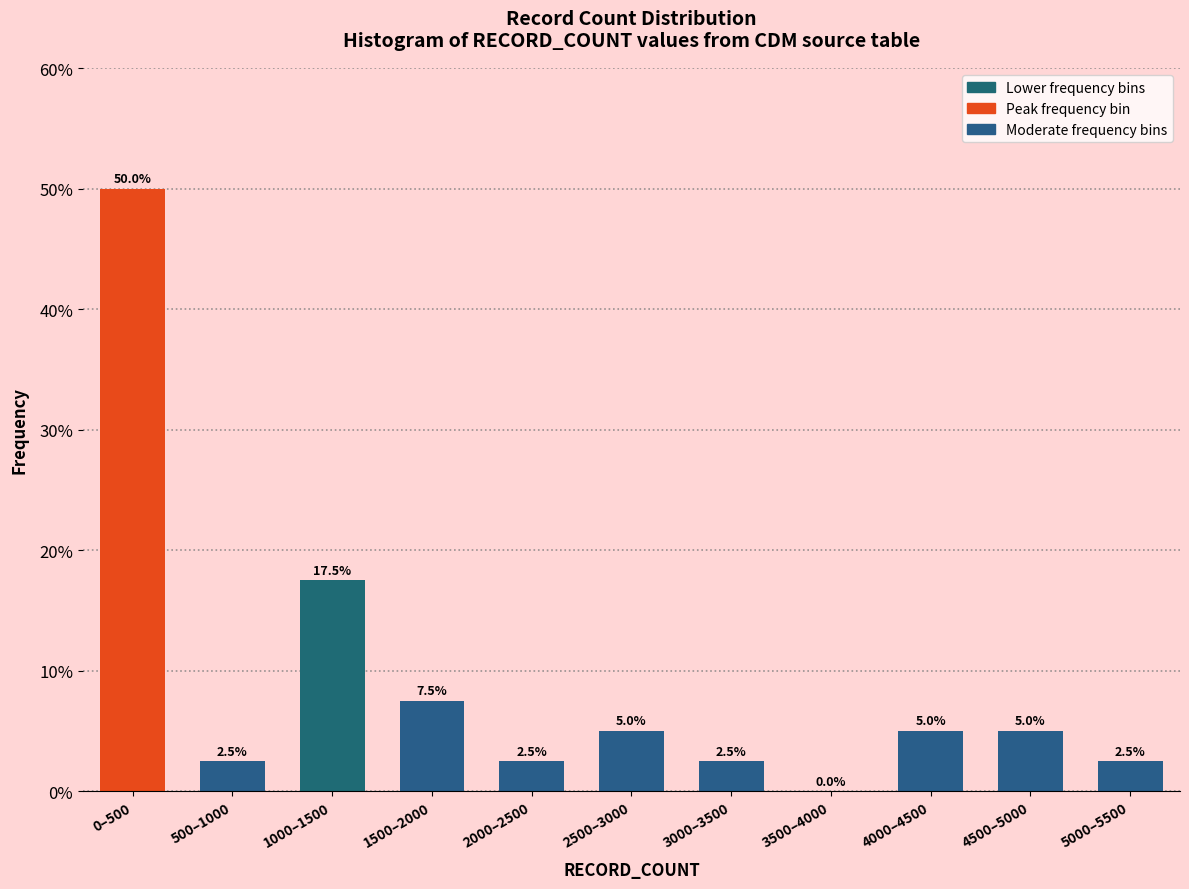

Reading left to right, extract all data points from this chart.

0–500=50.0	500–1000=2.5	1000–1500=17.5	1500–2000=7.5	2000–2500=2.5	2500–3000=5.0	3000–3500=2.5	3500–4000=0.0	4000–4500=5.0	4500–5000=5.0	5000–5500=2.5